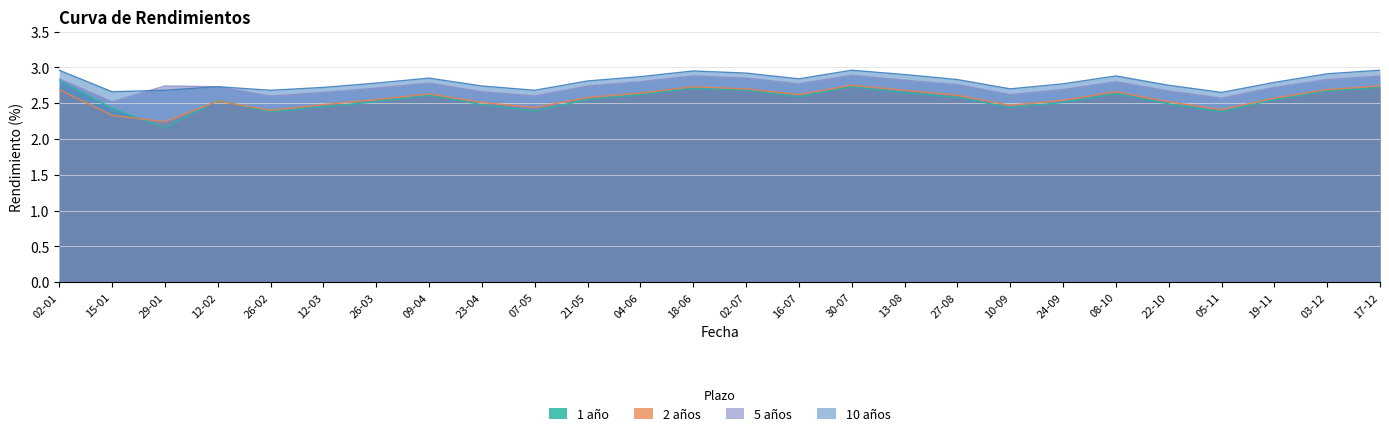

What is the difference between the maximum and second lowest values in the 2 años series?

0.4